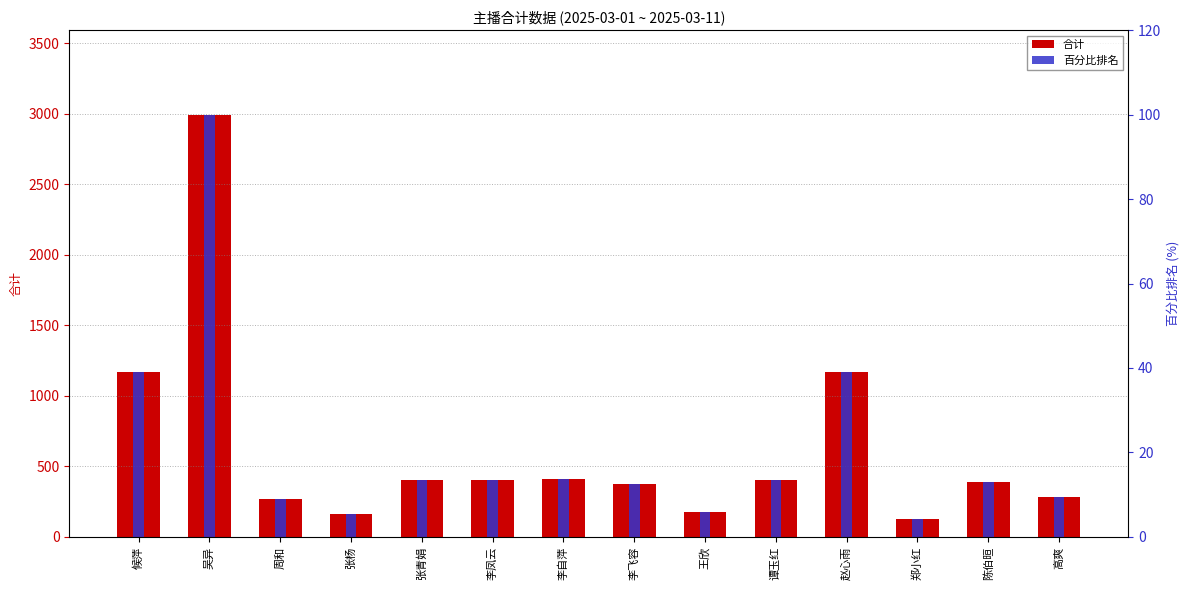

List the labels in order of 百分比排名 value, largest first.

吴异, 候萍, 赵心雨, 李自萍, 张青娟, 李凤云, 谭玉红, 陈伯晅, 李飞容, 高爽, 周和, 王欣, 张杨, 郑小红